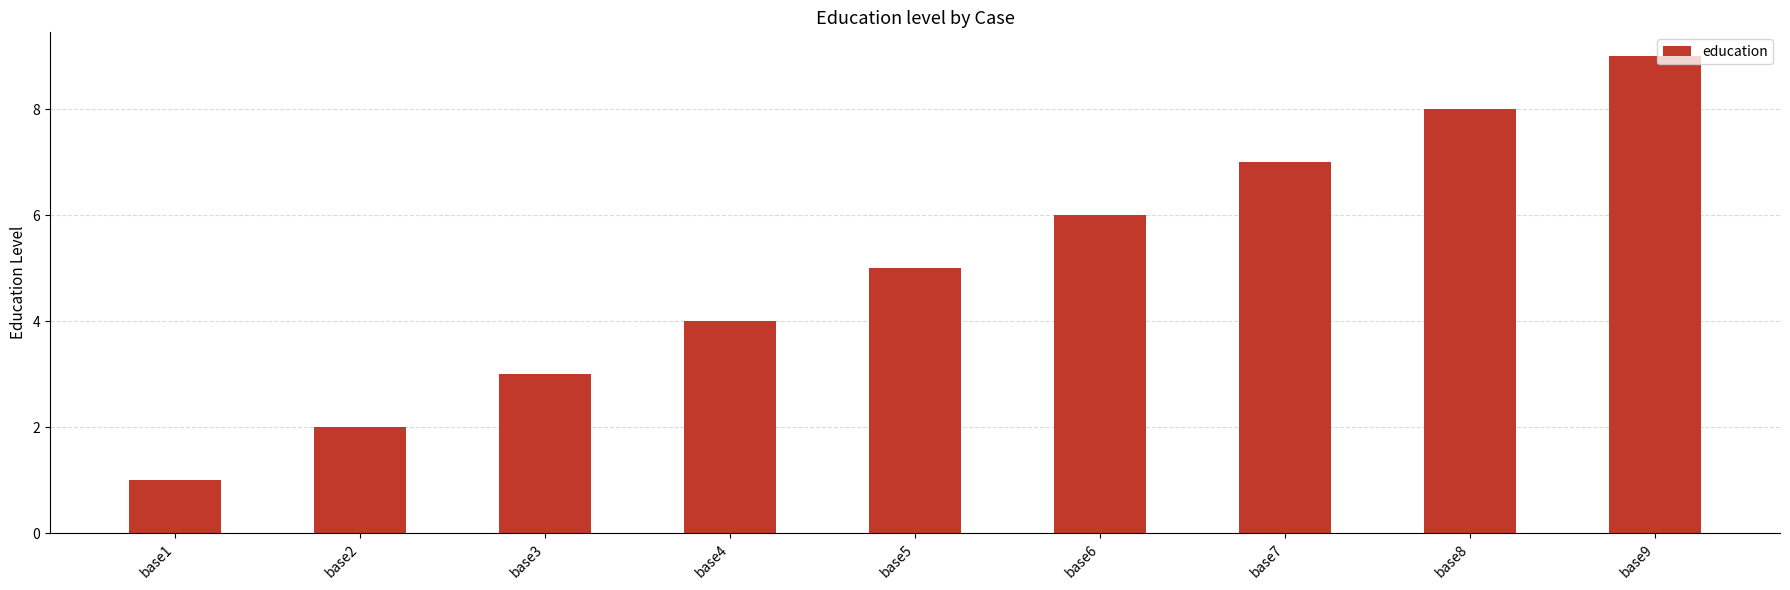

How many series are shown in this chart?

1